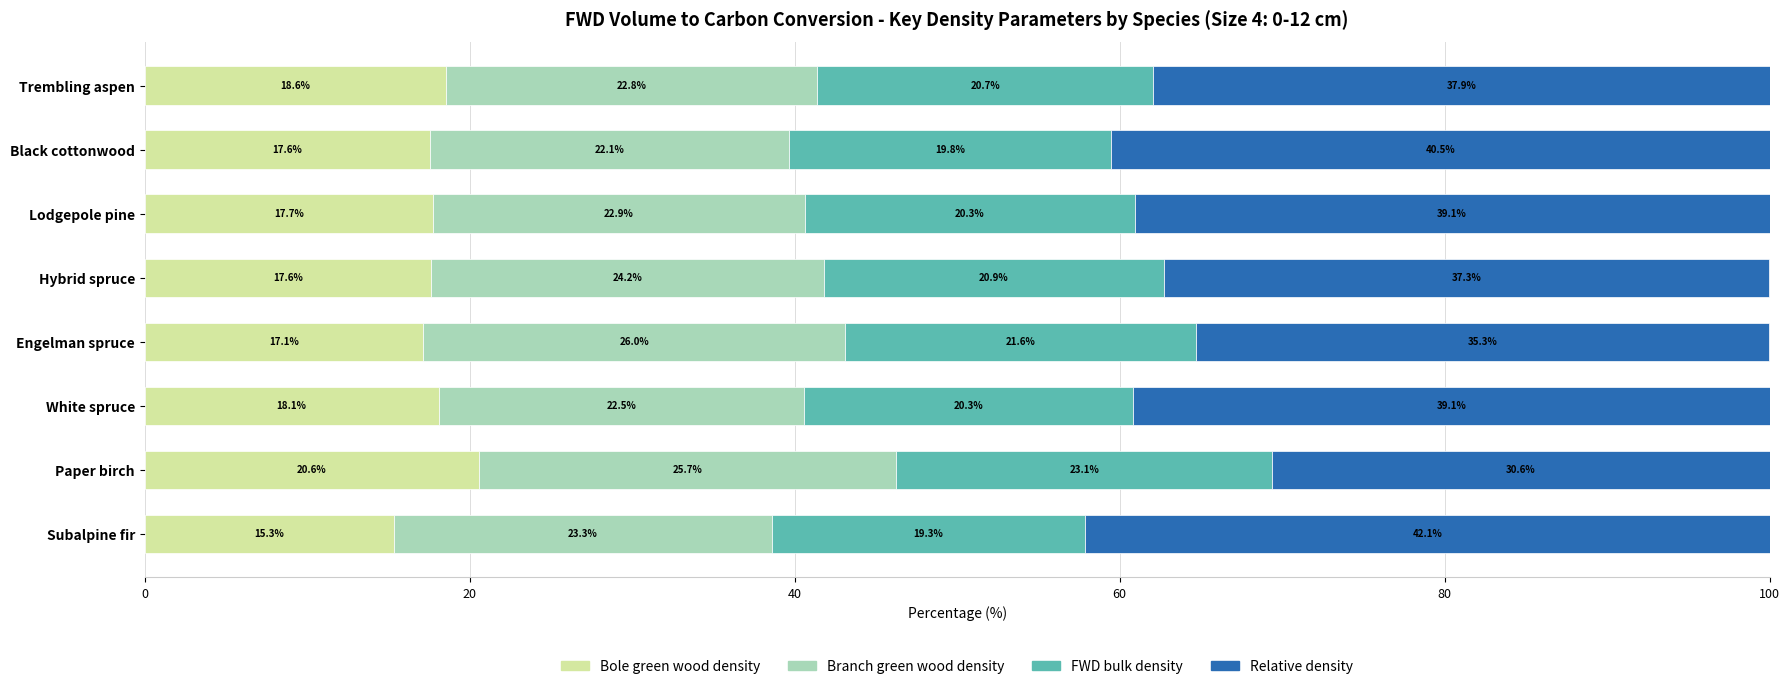

Which category has the lowest value in the Bole green wood density series?

Subalpine fir